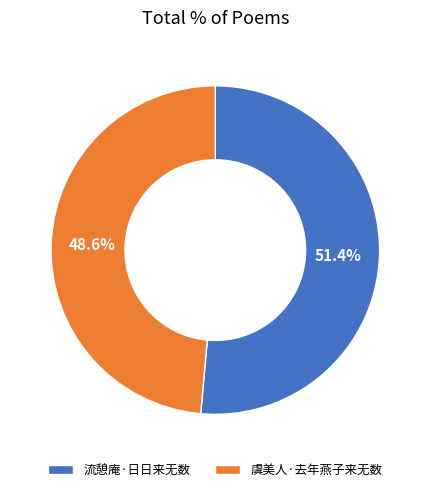

To the nearest percent, what is the difference between the largest and smallest slice percentages?

3%